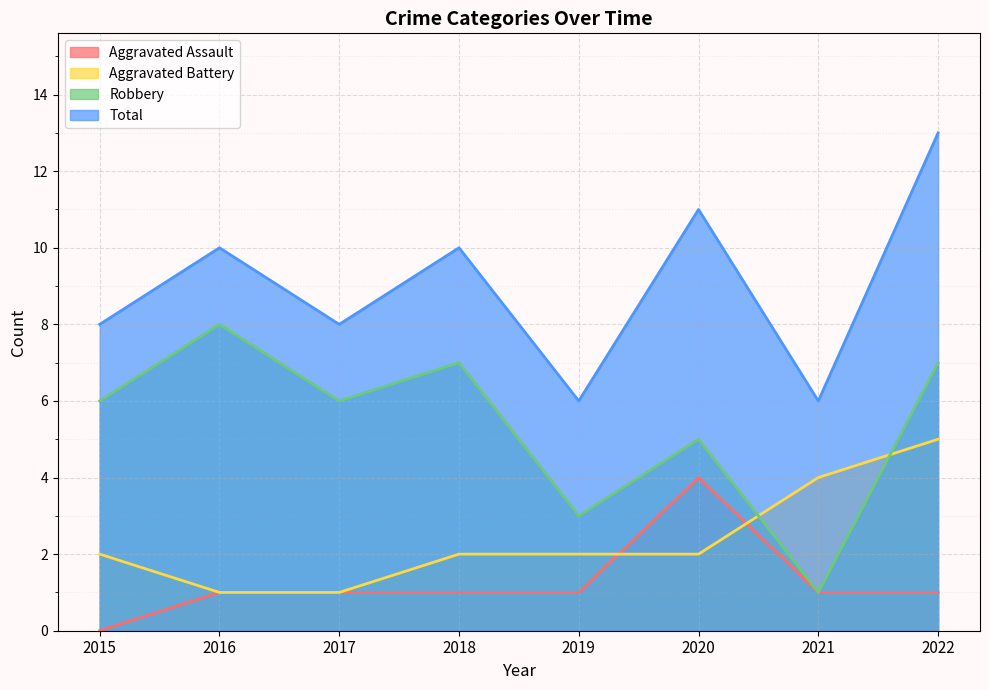

What is the difference between the highest and lowest values at 2018?

9